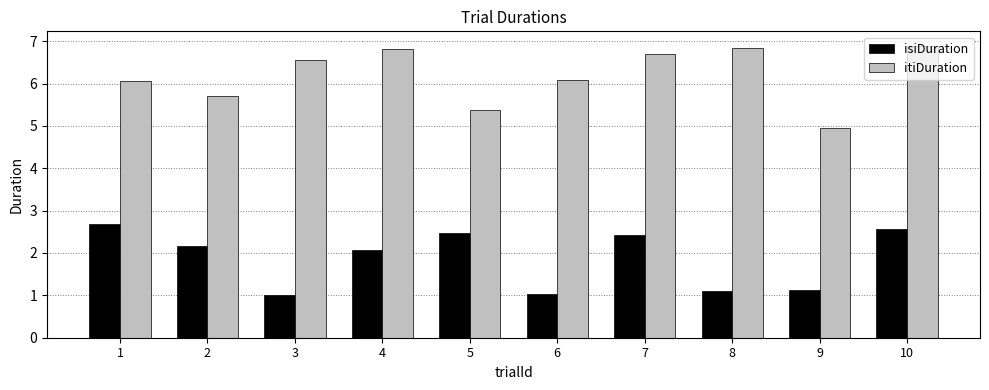

Reading right to left, transcribe all the data shown in this chart.

isiDuration: 2.6	1.1	1.1	2.4	1.0	2.5	2.1	1.0	2.2	2.7
itiDuration: 6.9	4.9	6.9	6.7	6.1	5.4	6.8	6.6	5.7	6.1